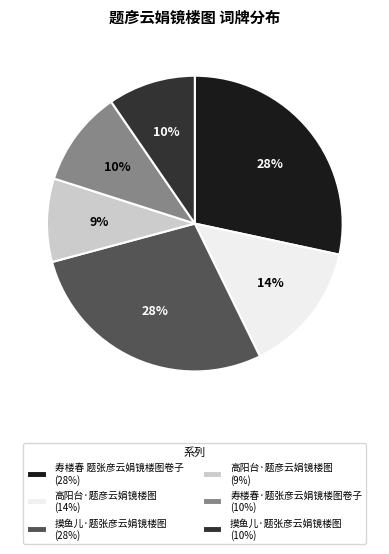

What is the ratio of the value at 摸鱼儿·题张彦云娟镜楼图 (28%) to the value at 高阳台·题彦云娟镜楼图 (9%)?

3.1